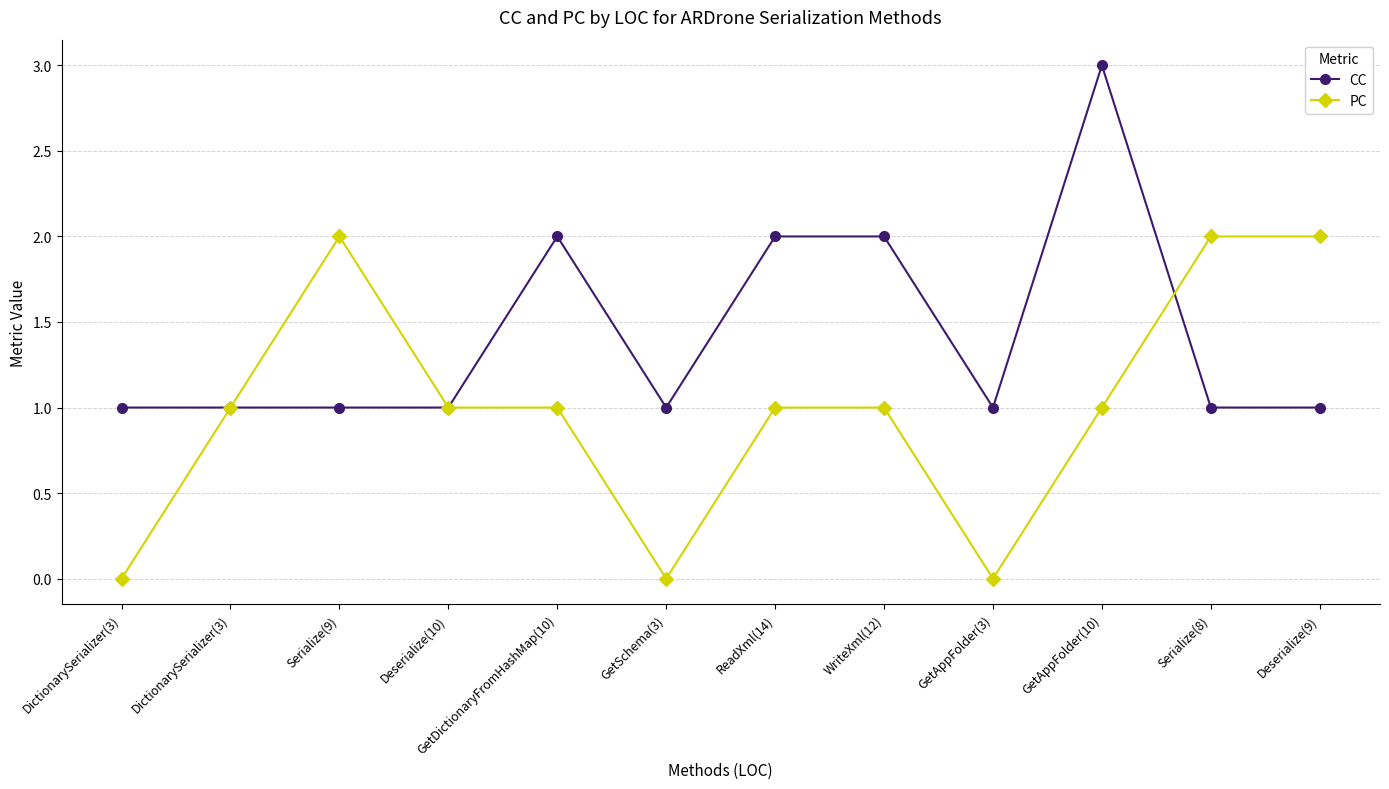

Count the number of data series in this chart.

2